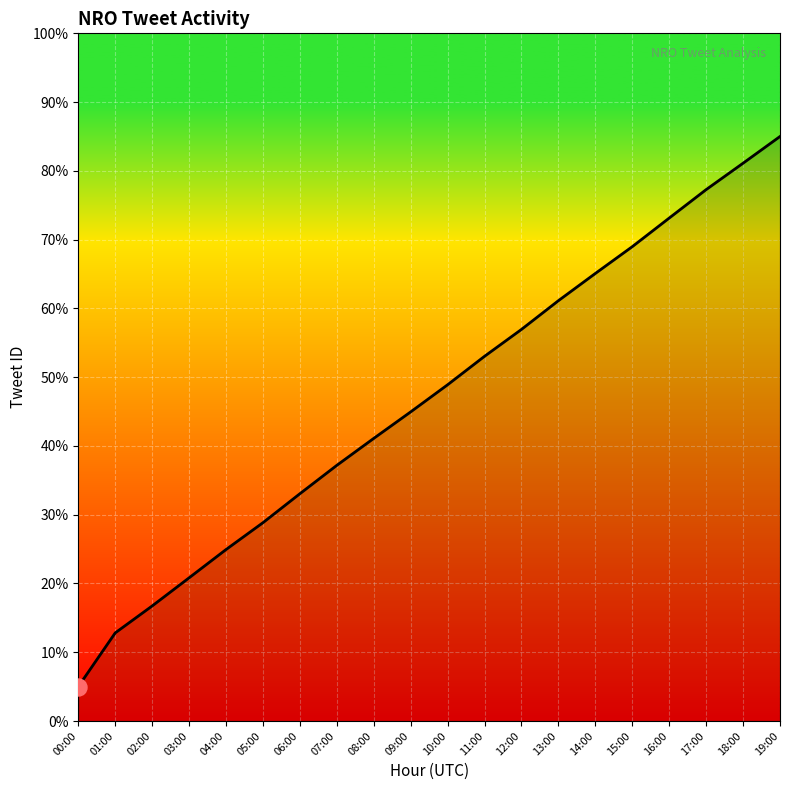

Which has a higher value, 02:00 or 01:00?

02:00